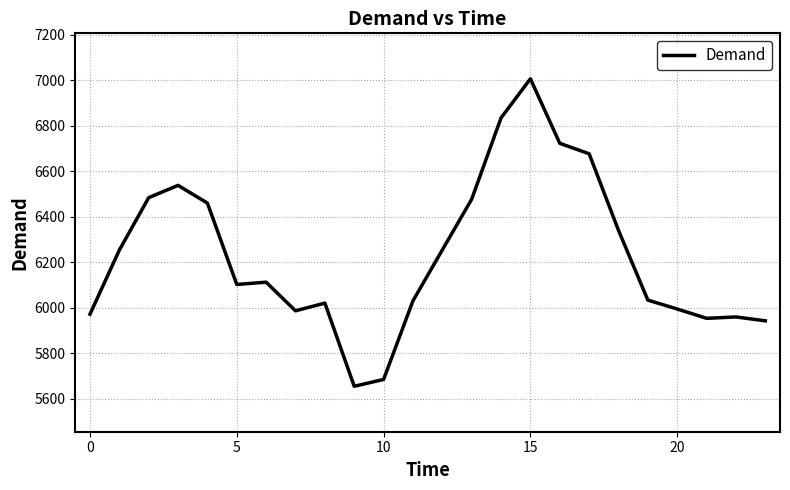

What is the smallest value displayed?

5654